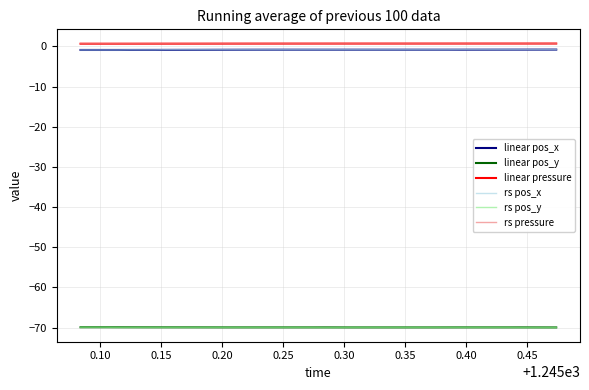

True or false: linear pos_x and rs pos_y cross at least once.

False